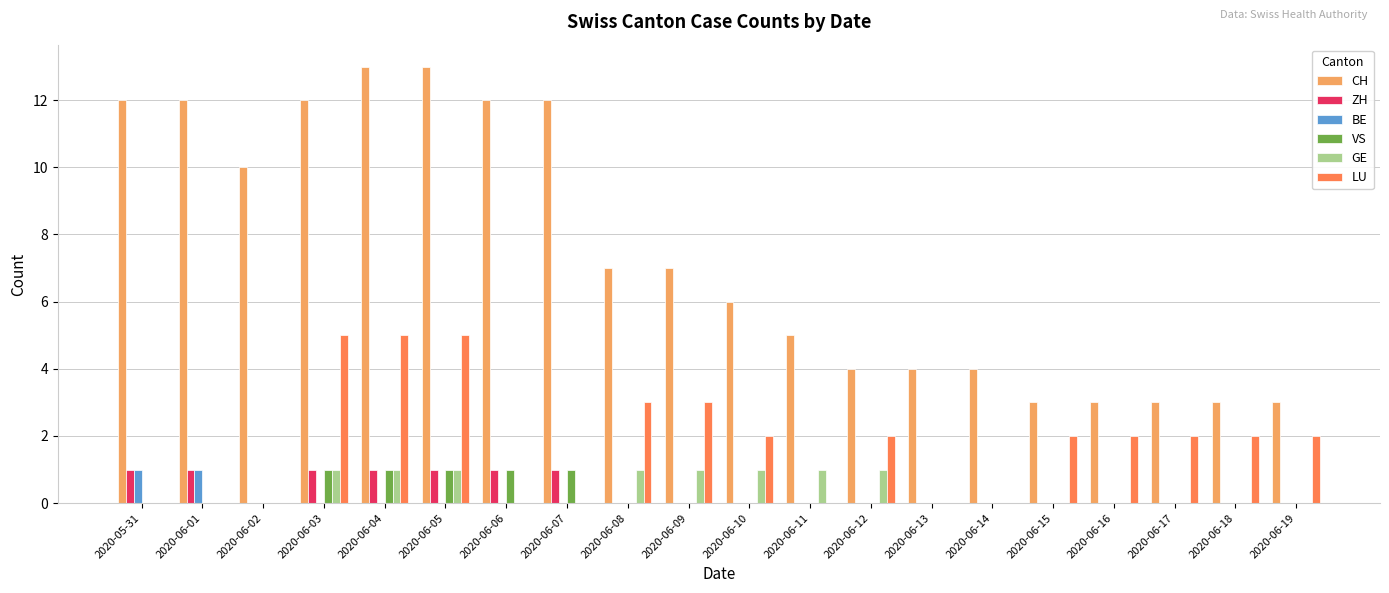

What is the greatest value displayed?

13